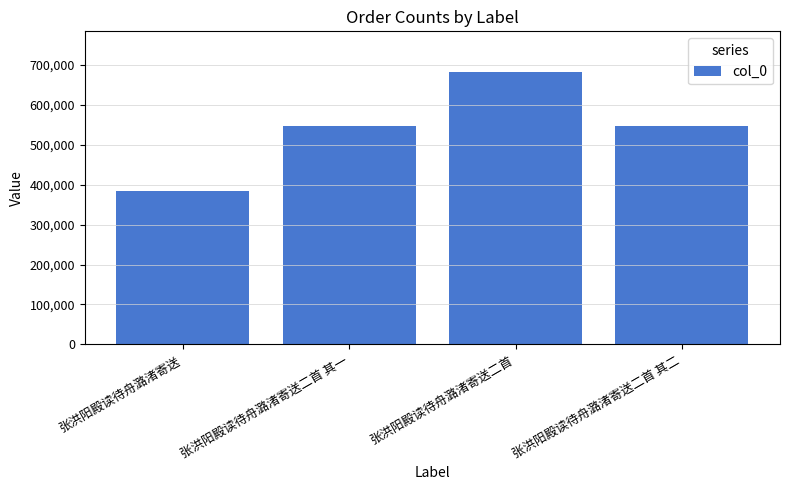

How many data points are less than 547205?

2